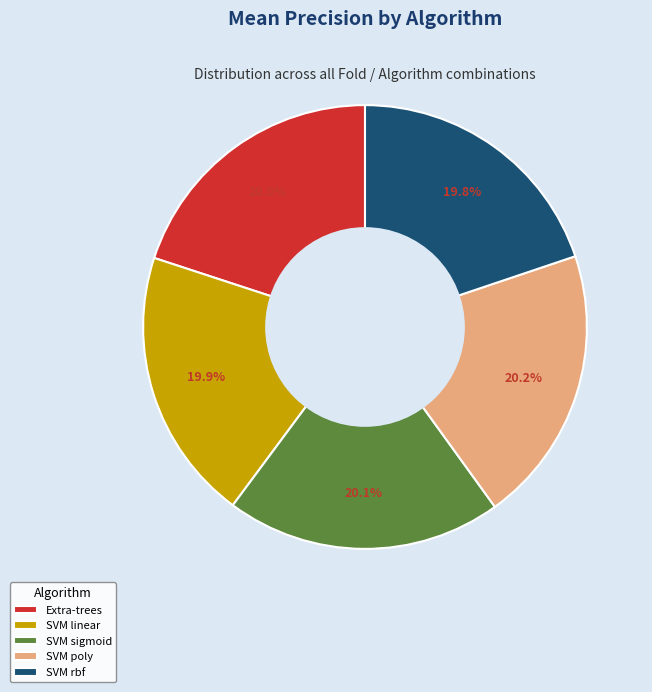

To the nearest percent, what is the difference between the largest and smallest slice percentages?

0%